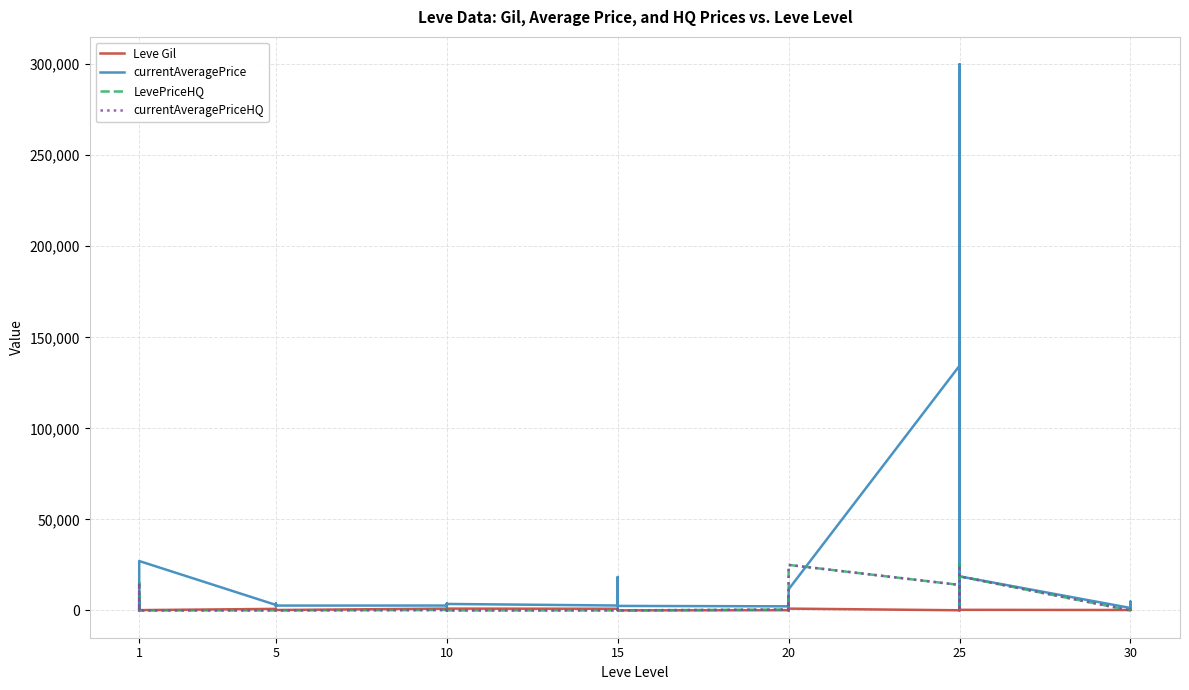

What are all the series names shown in the legend?

Leve Gil, currentAveragePrice, LevePriceHQ, currentAveragePriceHQ